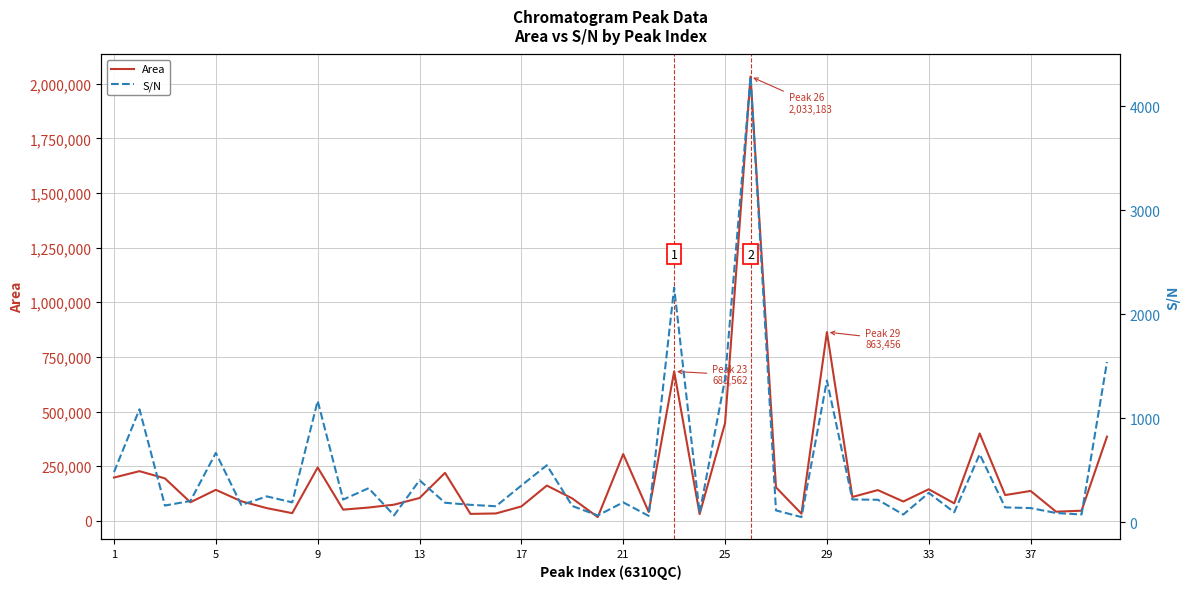

What is the highest value of the Area series?

2033183